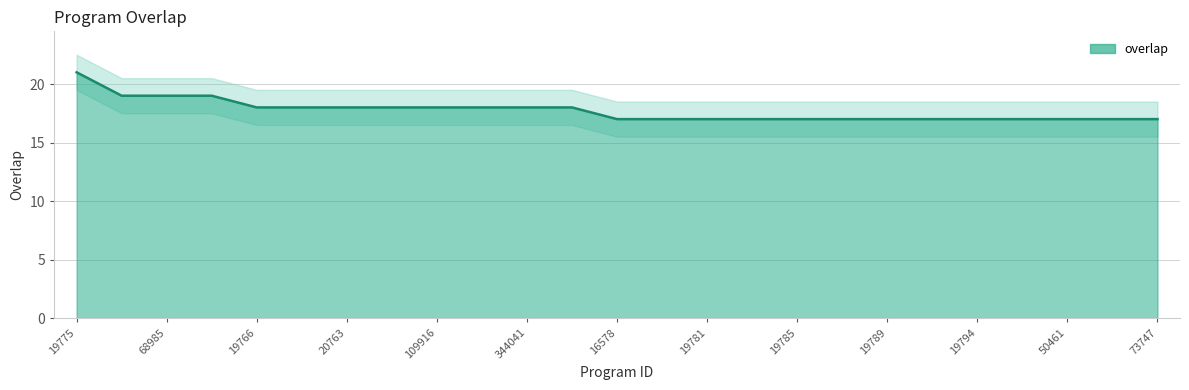

What is the label of the 3rd point from the right?

50461